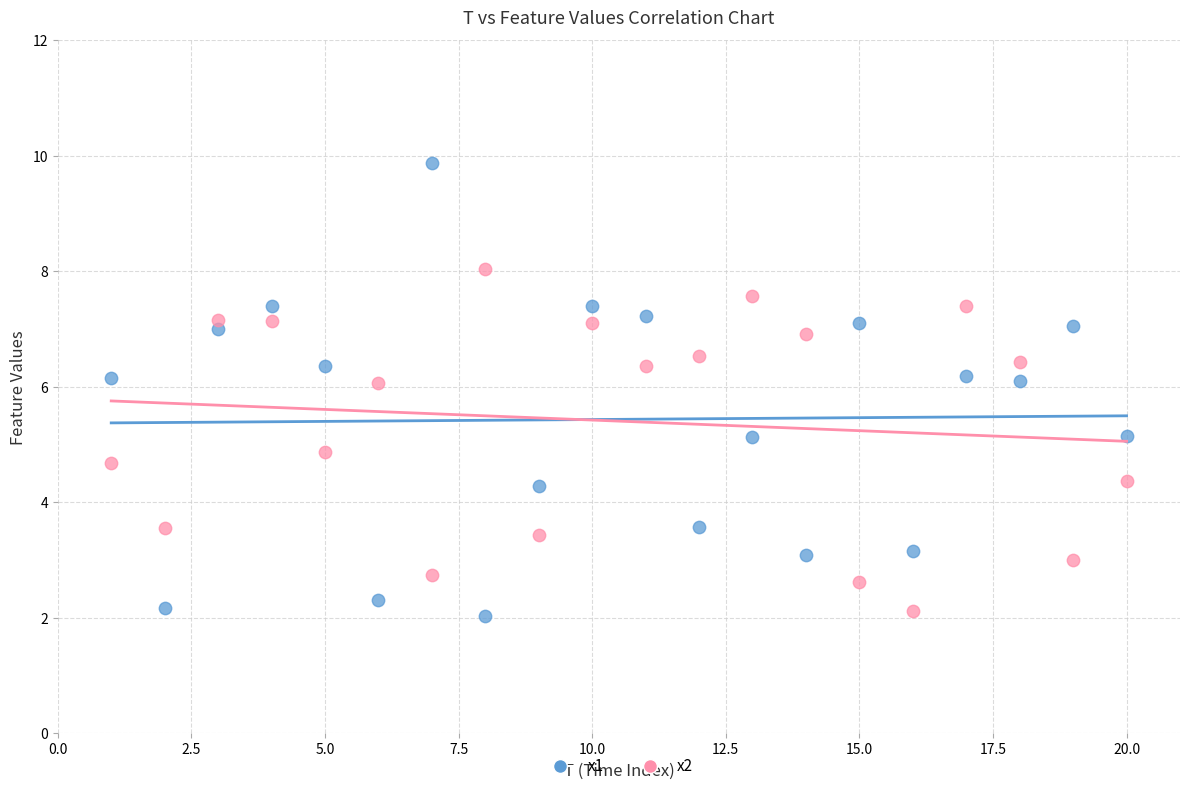

What is the X range (max minus min) for the scatter plot?

19.0